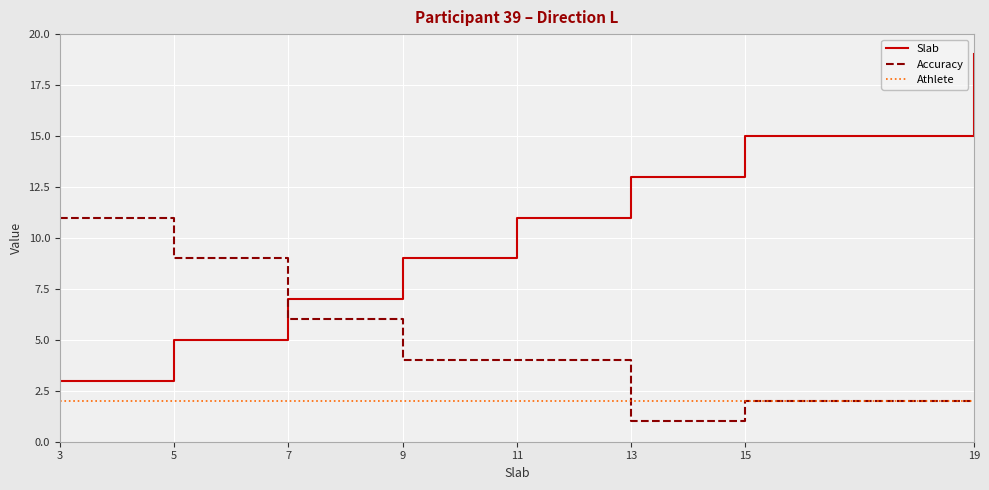

How many distinct data groups are displayed?

3